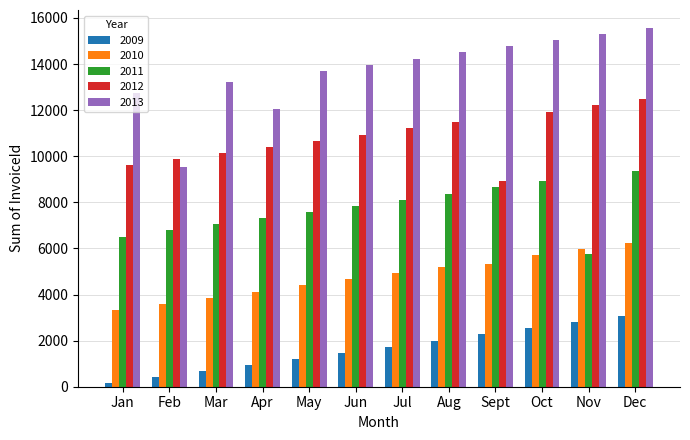

What is the label of the 7th bar from the right?

Jun